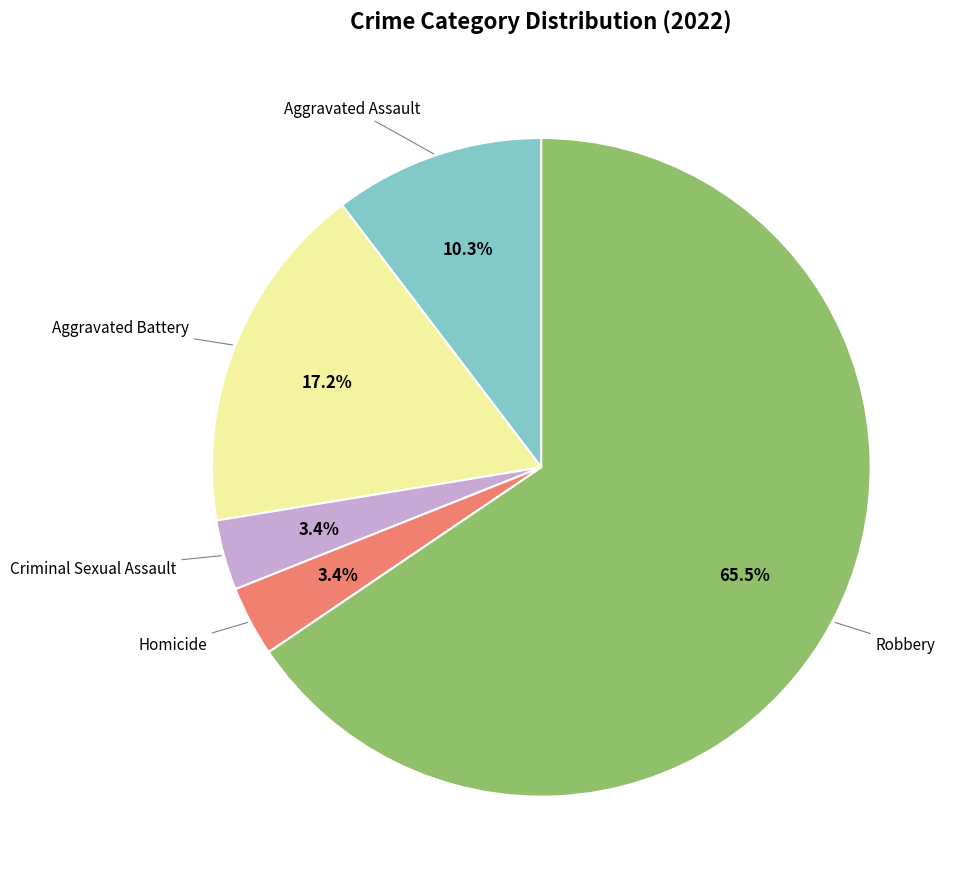

Is there a majority slice in this chart?

Yes